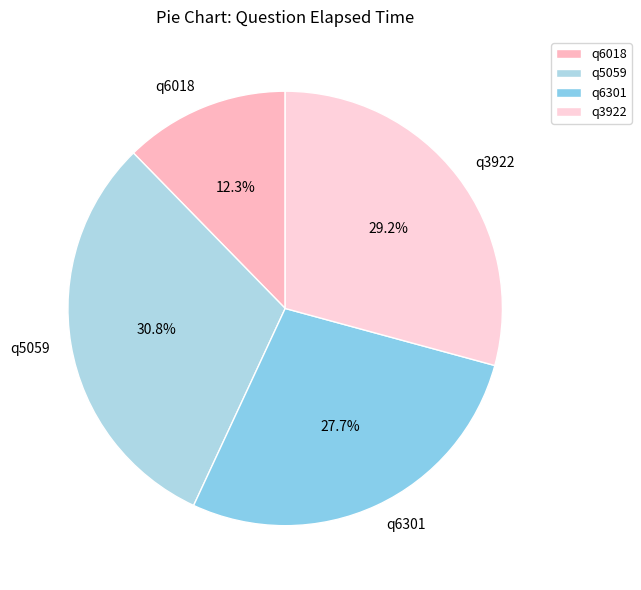

How many segments does this pie chart have?

4